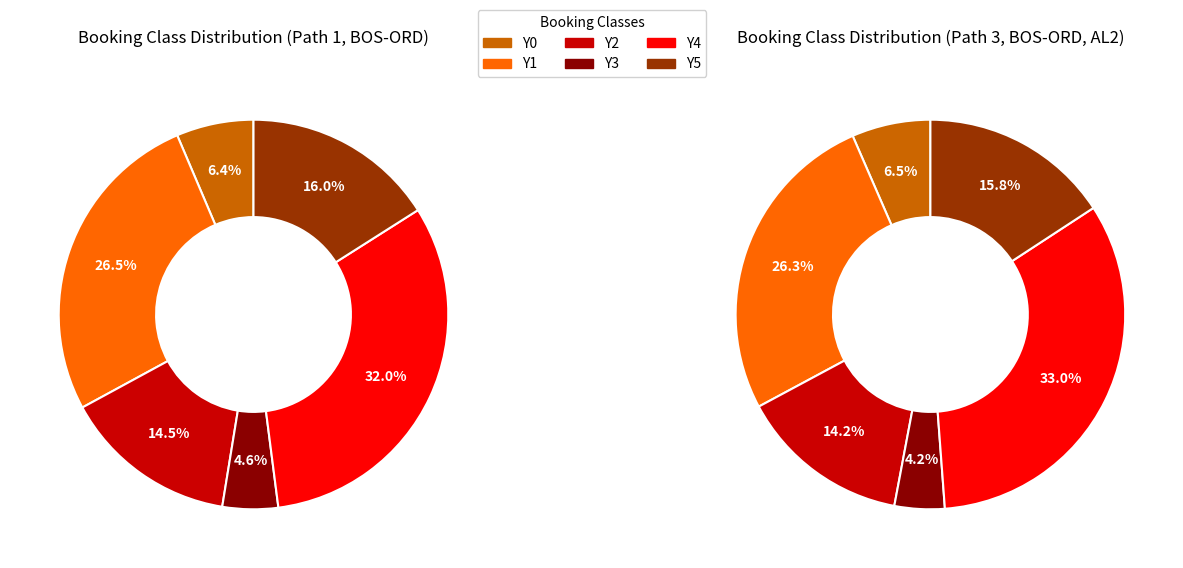

The Y5 slice represents 16% of the pie. True or false?

True